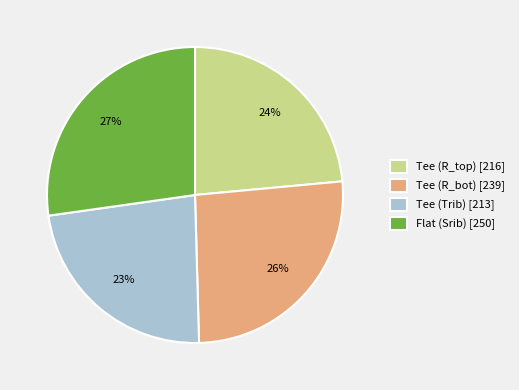

To the nearest percent, what is the average slice percentage?

25%